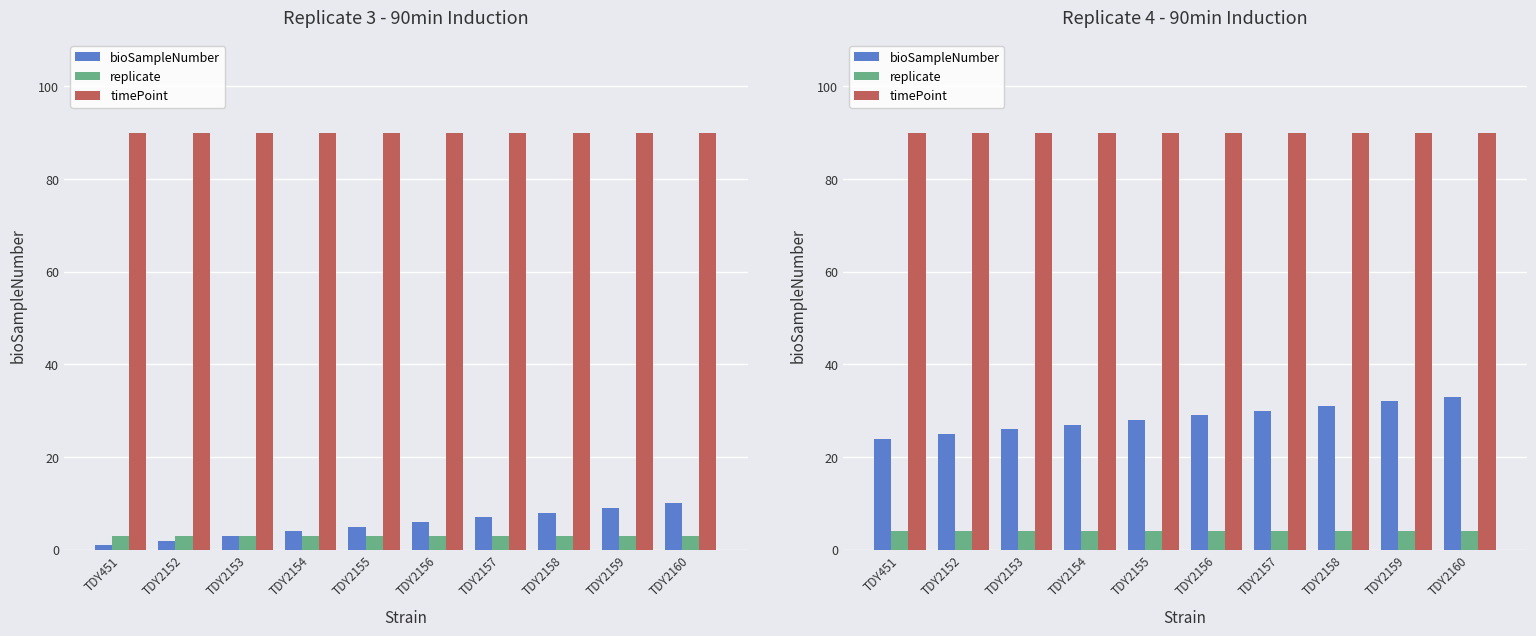

What is the maximum value shown in the chart?

90